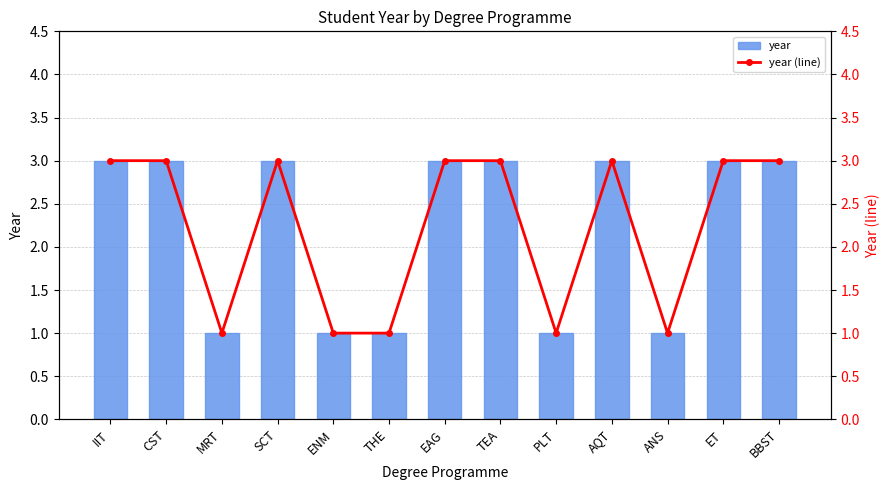

Rank the series at ANS from lowest to highest value.

year, year (line)